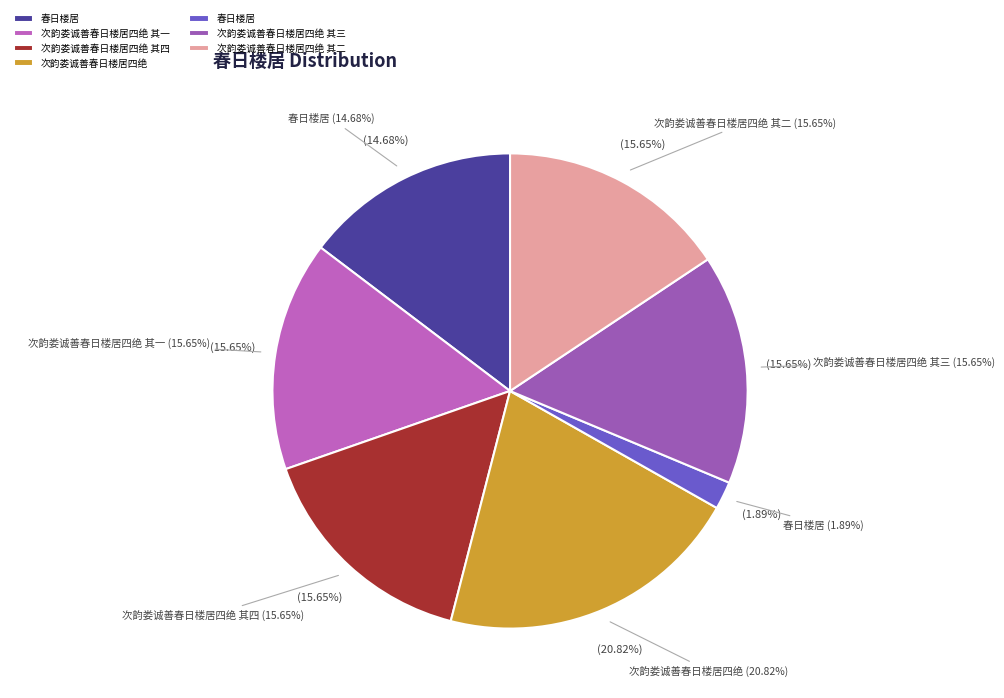

Between 次韵娄诚善春日楼居四绝 其二 and 春日楼居, which is larger?

次韵娄诚善春日楼居四绝 其二